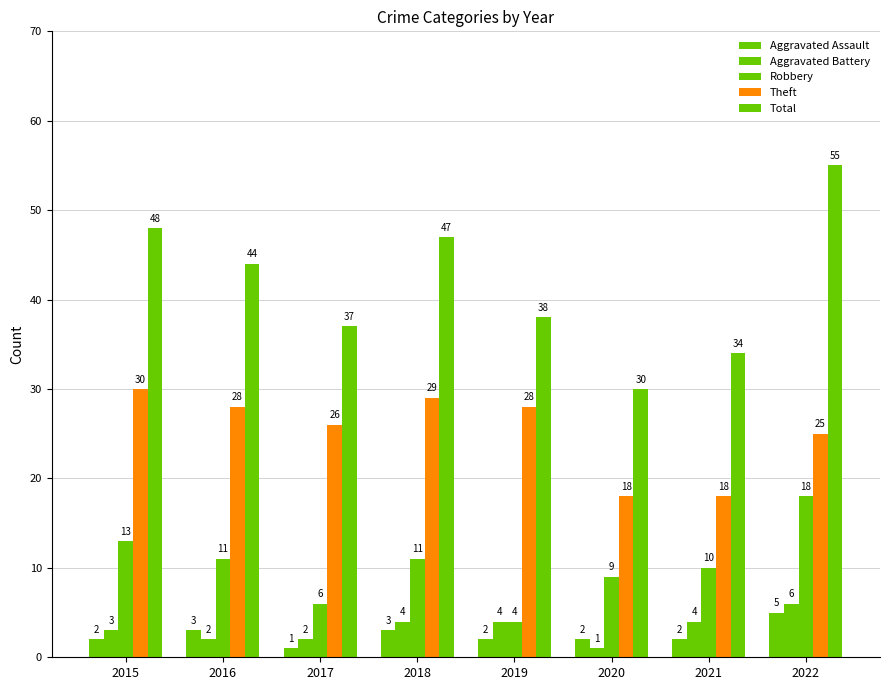

The Aggravated Battery series shows 4 at 2019. True or false?

True